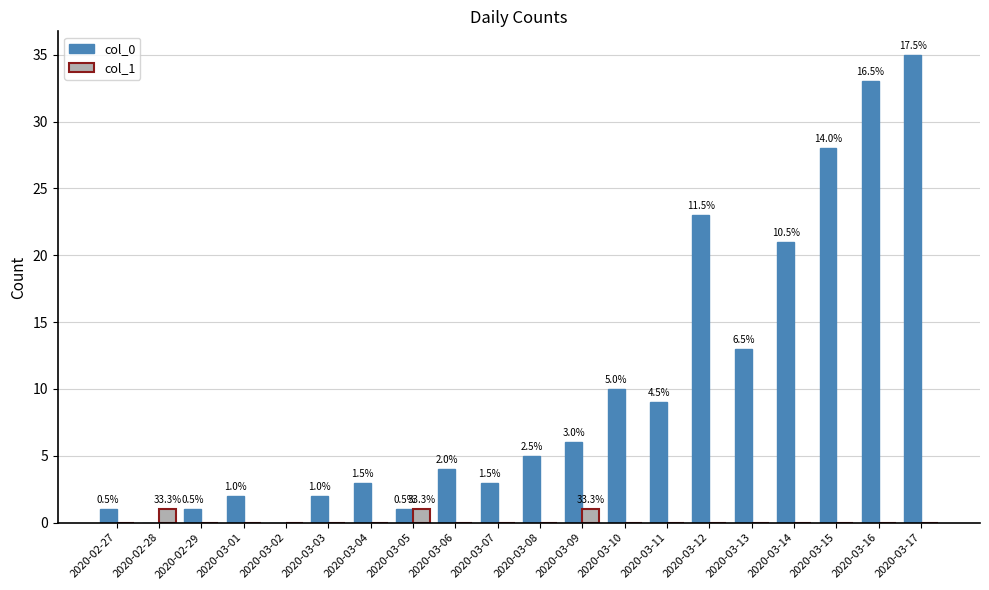

True or false: col_0 has a value of 37 at 2020-03-15.

False